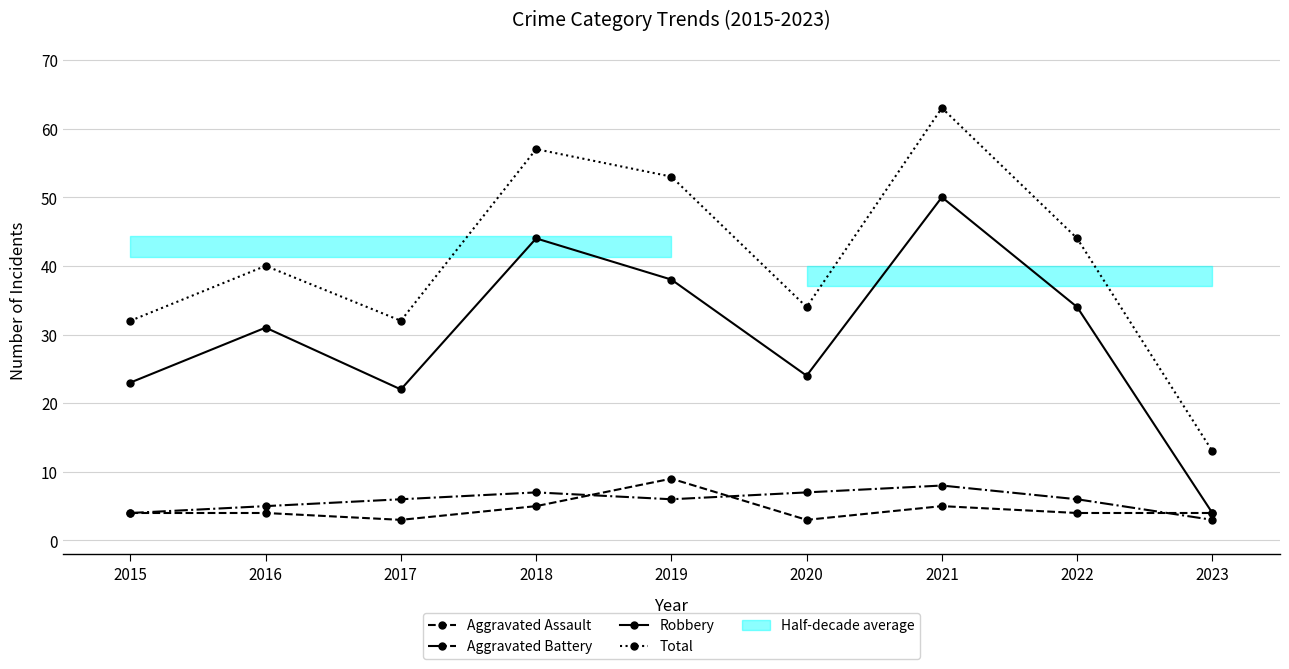

The Aggravated Assault series shows 3 at 2020. True or false?

True